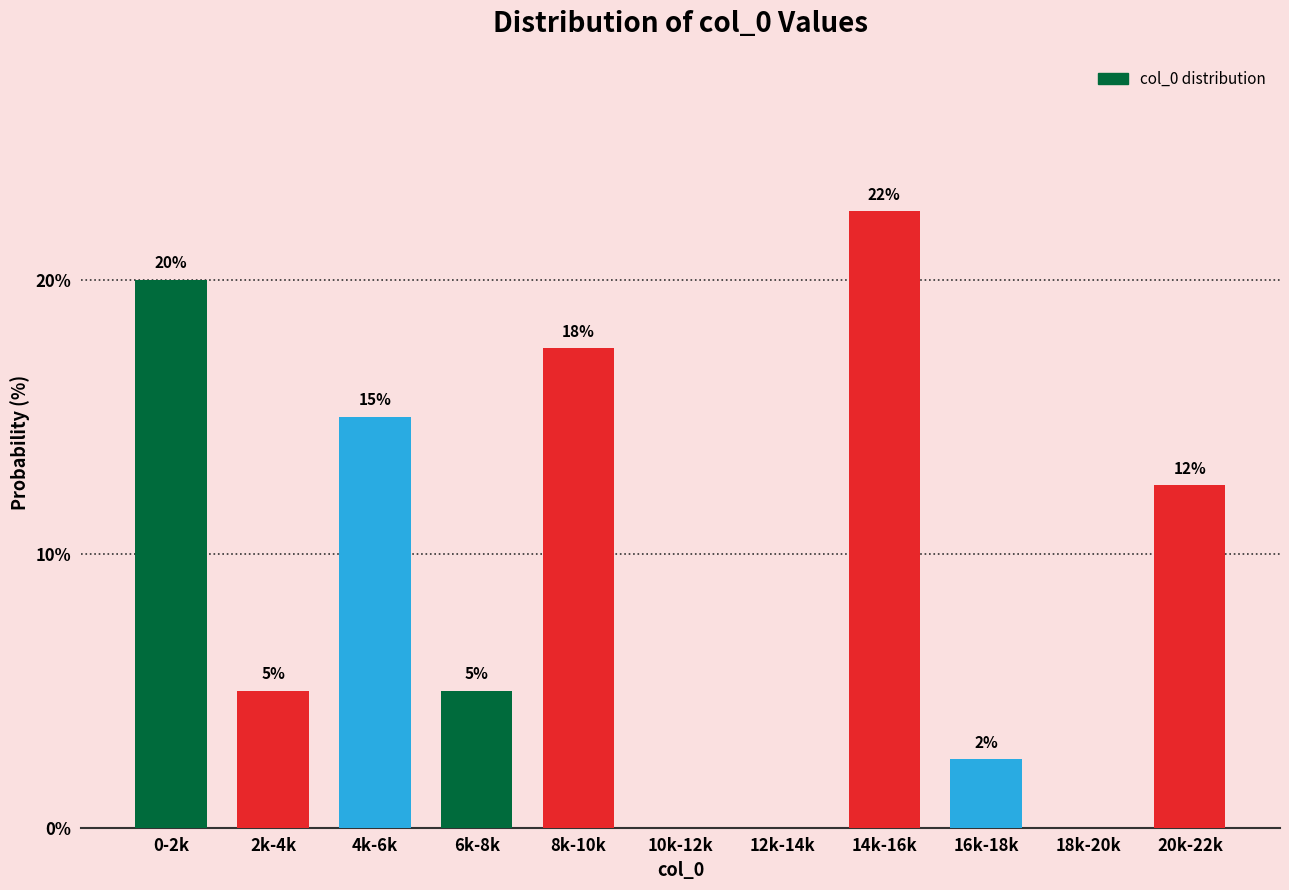

What is the change in value from 4k-6k to 6k-8k?

-10.0